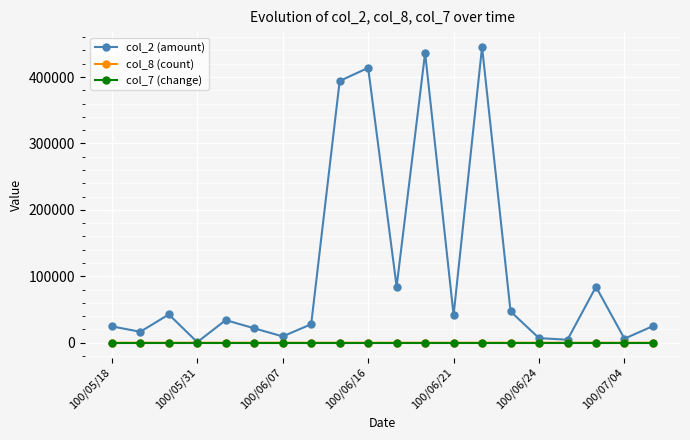

True or false: col_7 (change) has more than 1 interior local peaks.

True